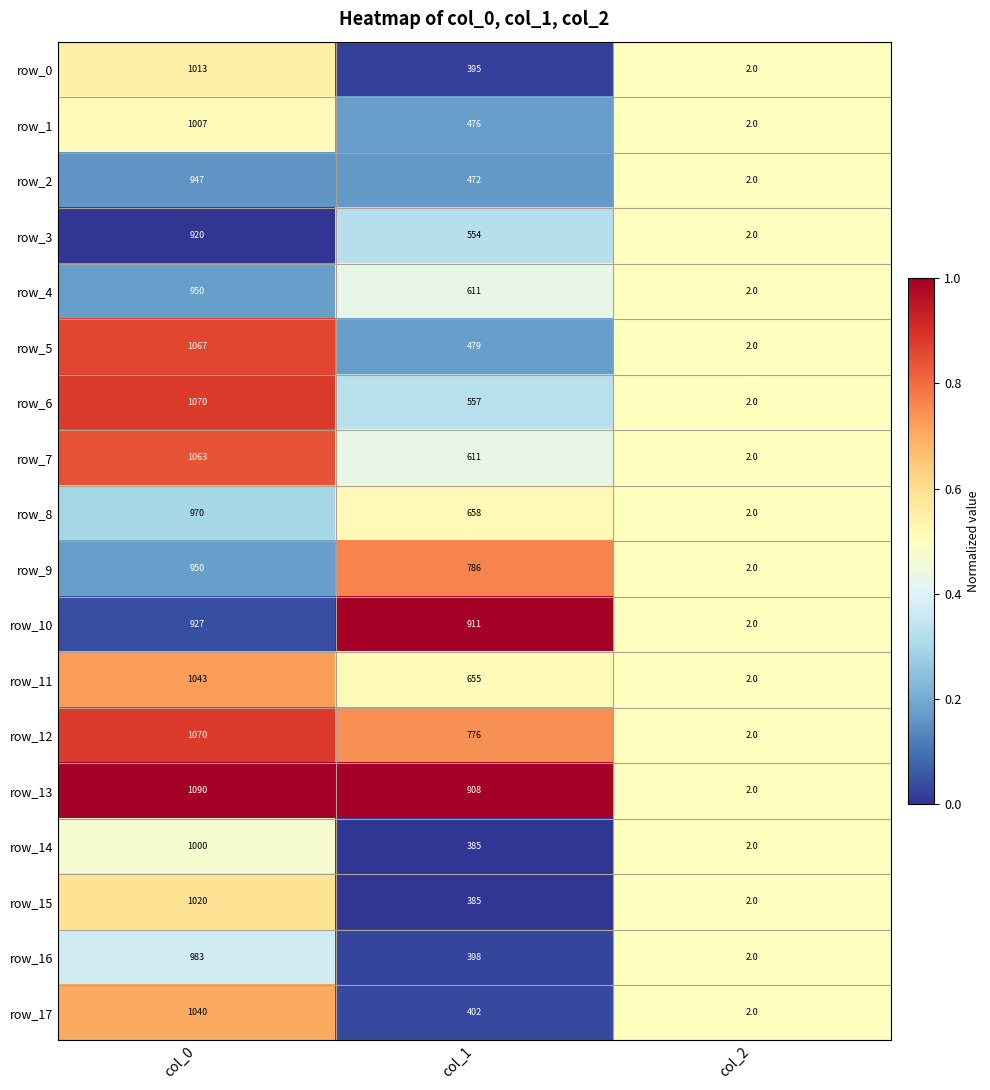

Is it true that row_16 equals 983 at col_0?

True